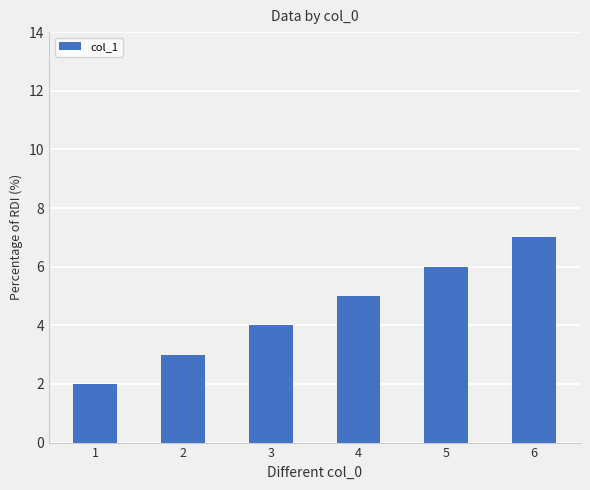

Which label corresponds to the largest value in the chart?

6